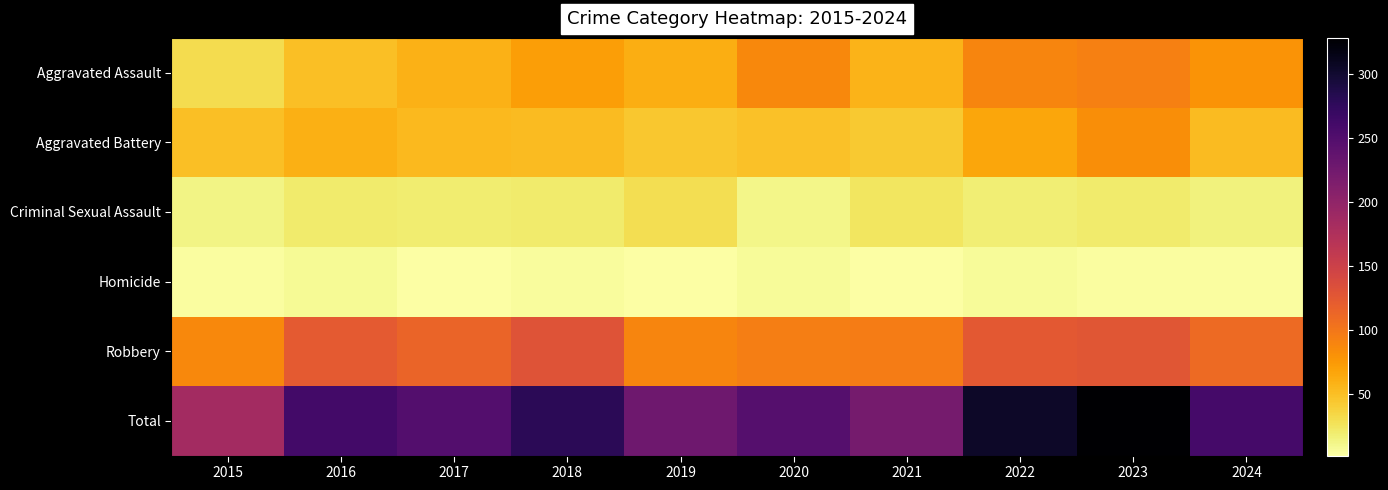

Reading left to right, what are all the values shown in this chart?

Aggravated Assault: 2015=31	2016=50	2017=59	2018=72	2019=61	2020=87	2021=58	2022=89	2023=93	2024=79
Aggravated Battery: 2015=50	2016=60	2017=54	2018=52	2019=45	2020=48	2021=43	2022=66	2023=83	2024=52
Criminal Sexual Assault: 2015=13	2016=20	2017=19	2018=20	2019=29	2020=12	2021=24	2022=18	2023=20	2024=16
Homicide: 2015=4	2016=8	2017=2	2018=5	2019=3	2020=6	2021=2	2022=6	2023=4	2024=4
Robbery: 2015=87	2016=123	2017=115	2018=130	2019=89	2020=94	2021=95	2022=125	2023=128	2024=109
Total: 2015=185	2016=261	2017=249	2018=279	2019=227	2020=247	2021=222	2022=304	2023=328	2024=260